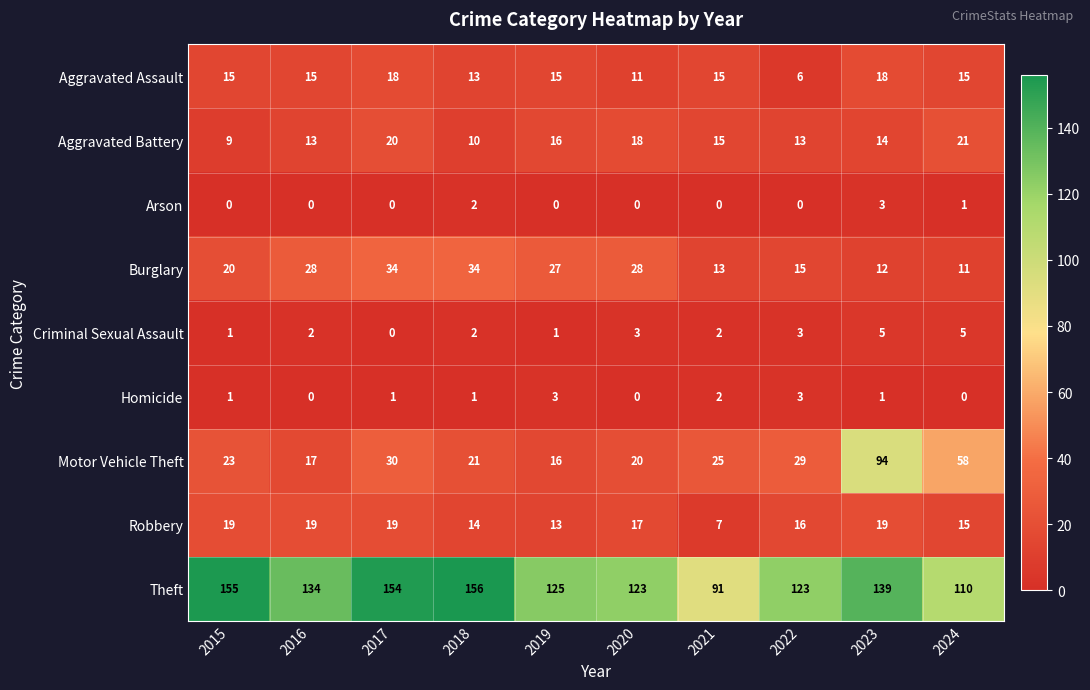

What is the maximum value shown in the chart?

156